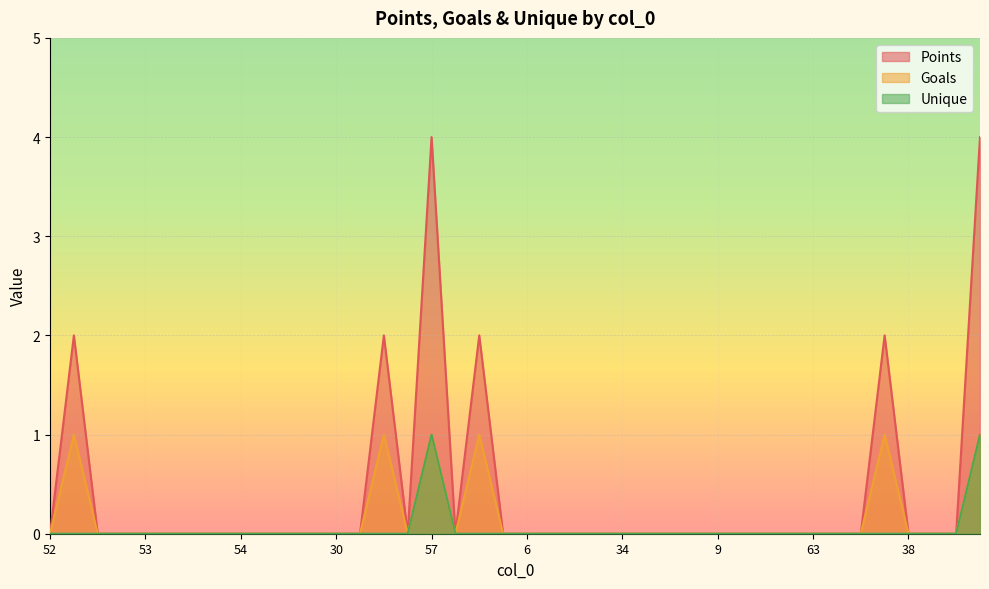

True or false: Points has more than 2 interior local peaks.

True